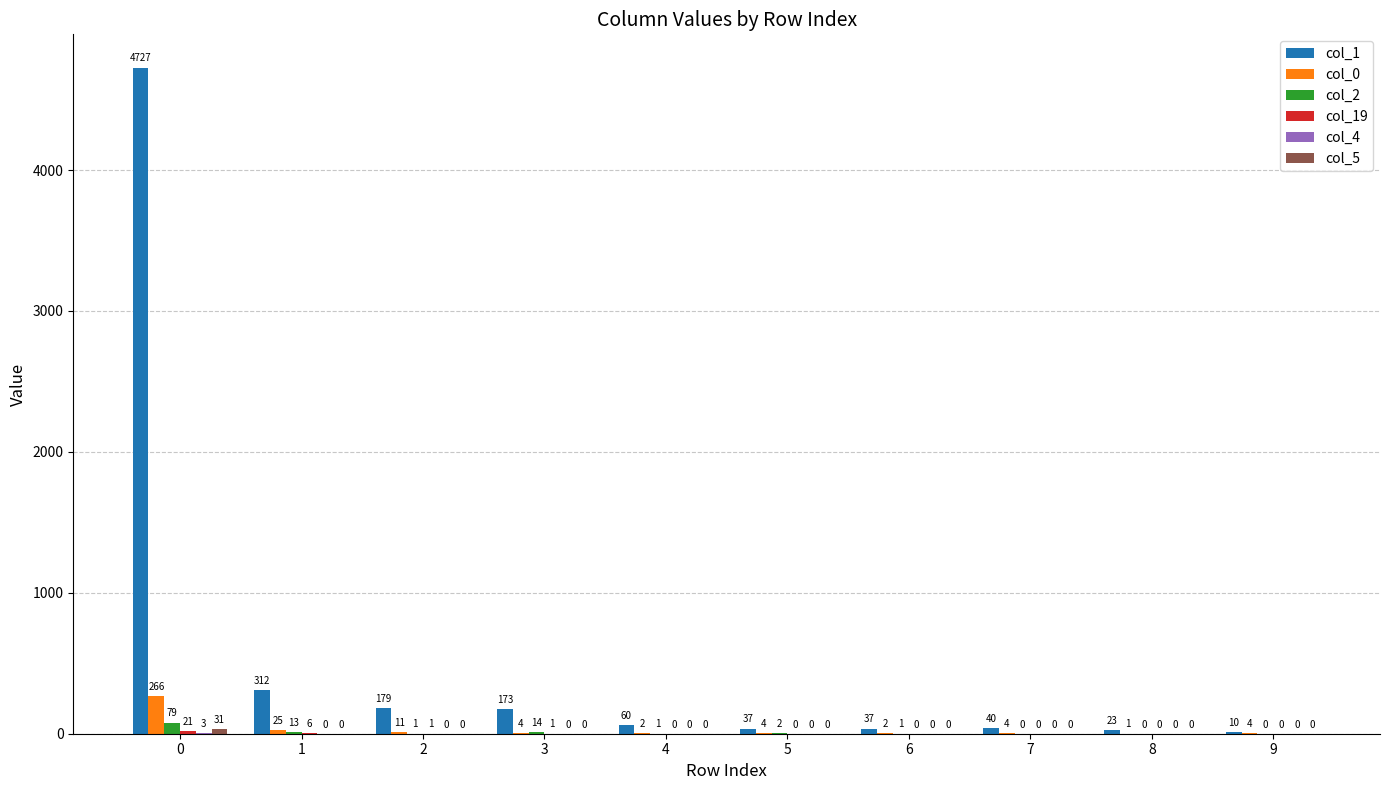

True or false: col_1 has a value of 23 at 8.

True